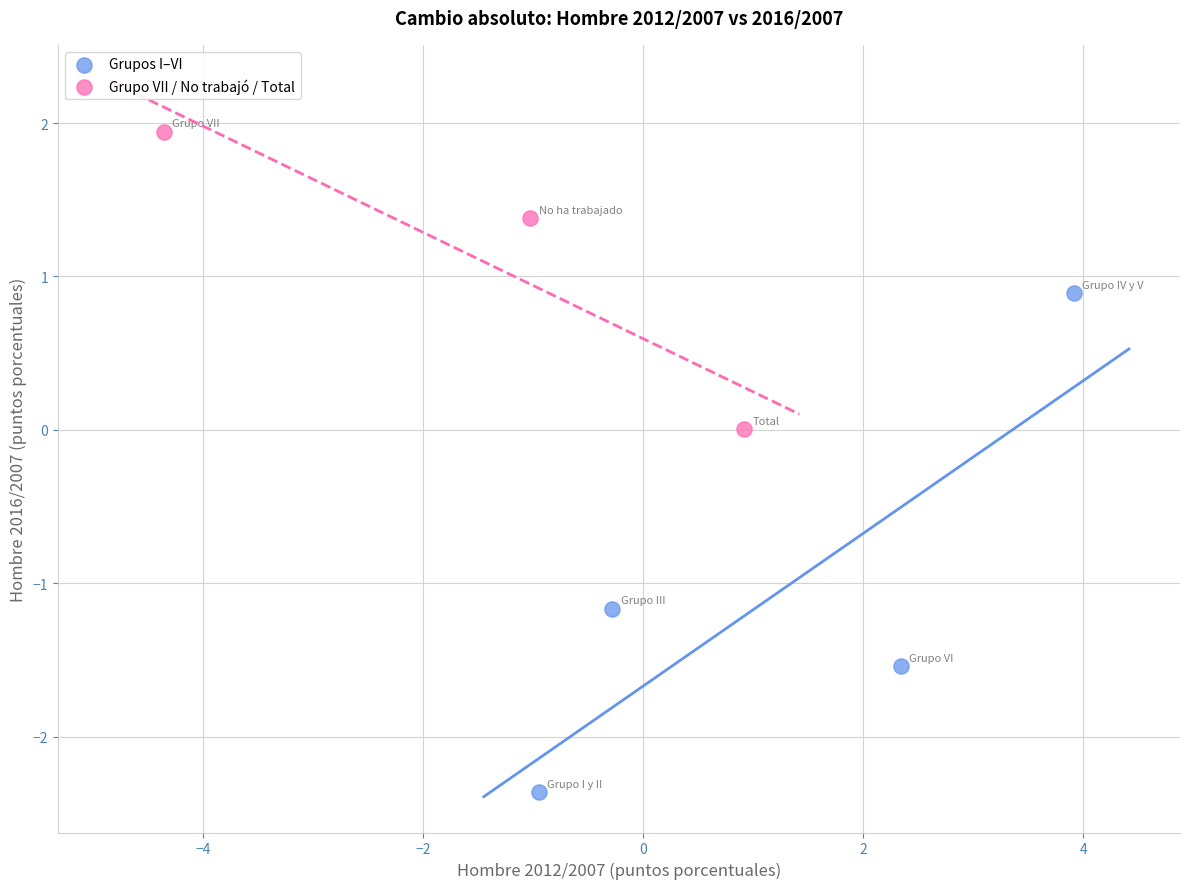

Which series has the widest spread of Y values?

Grupos I–VI